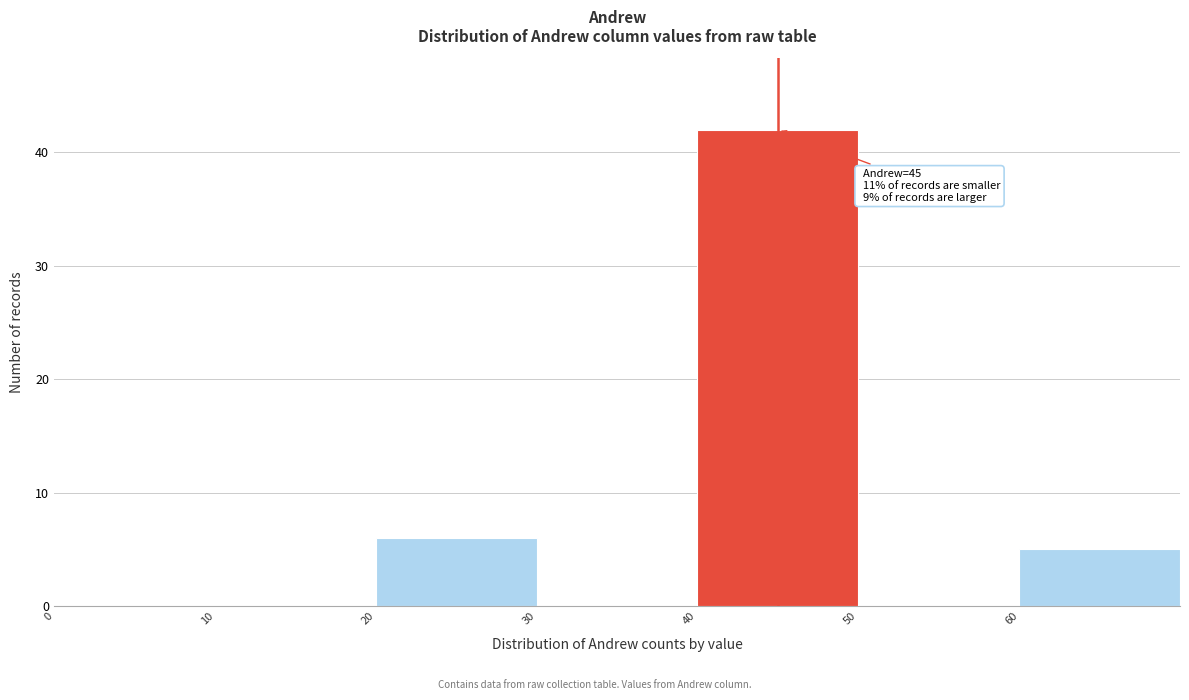

Which range on the x-axis has the tallest bar?

40 to 50